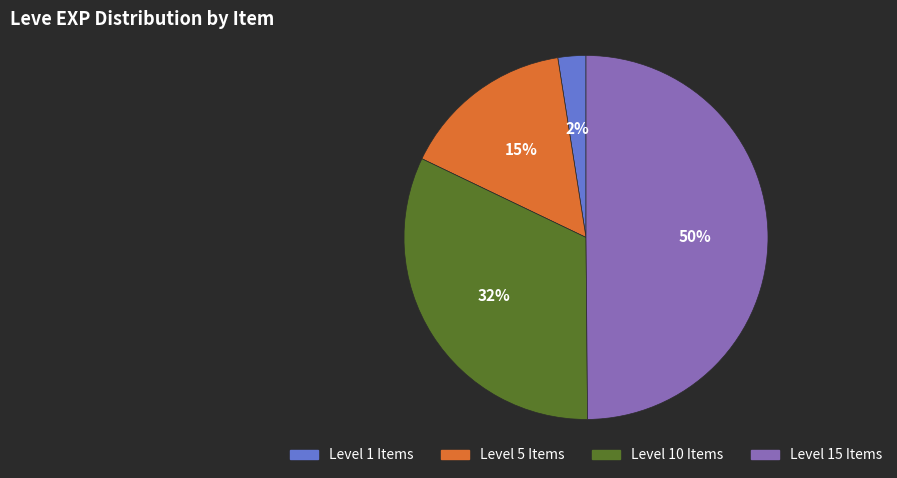

Rank the categories by value from lowest to highest.

Level 1 Items, Level 5 Items, Level 10 Items, Level 15 Items